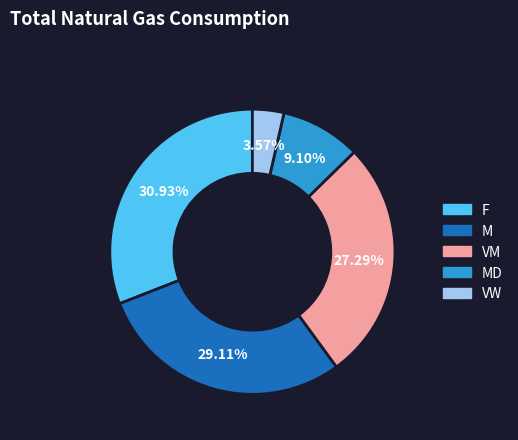

Is there any slice that represents more than half of the pie?

No